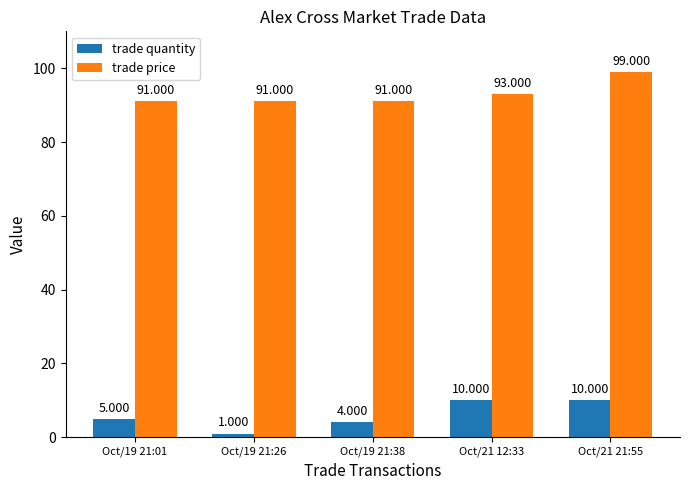

Rank the series by their average value, from highest to lowest.

trade price, trade quantity